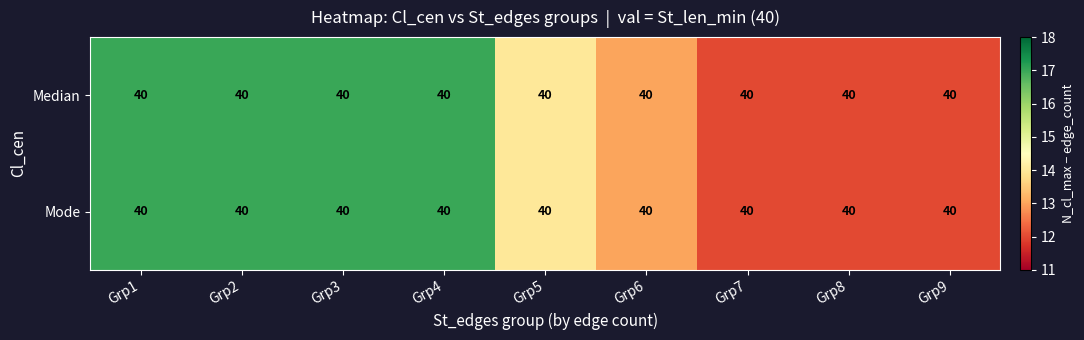

At how many categories does at least one series exceed 13?

5